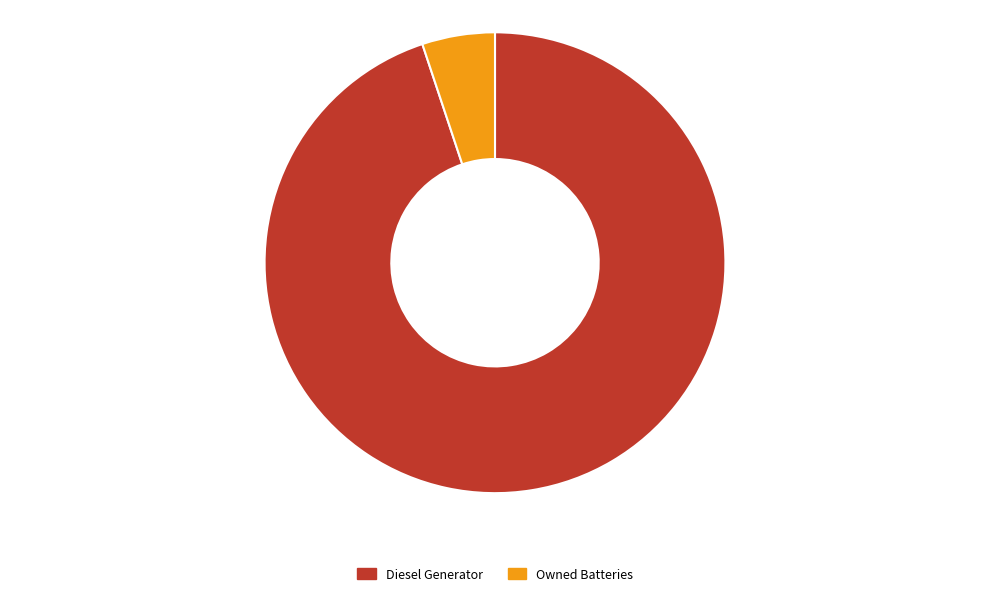

Which slice represents more than half of the pie?

Diesel Generator